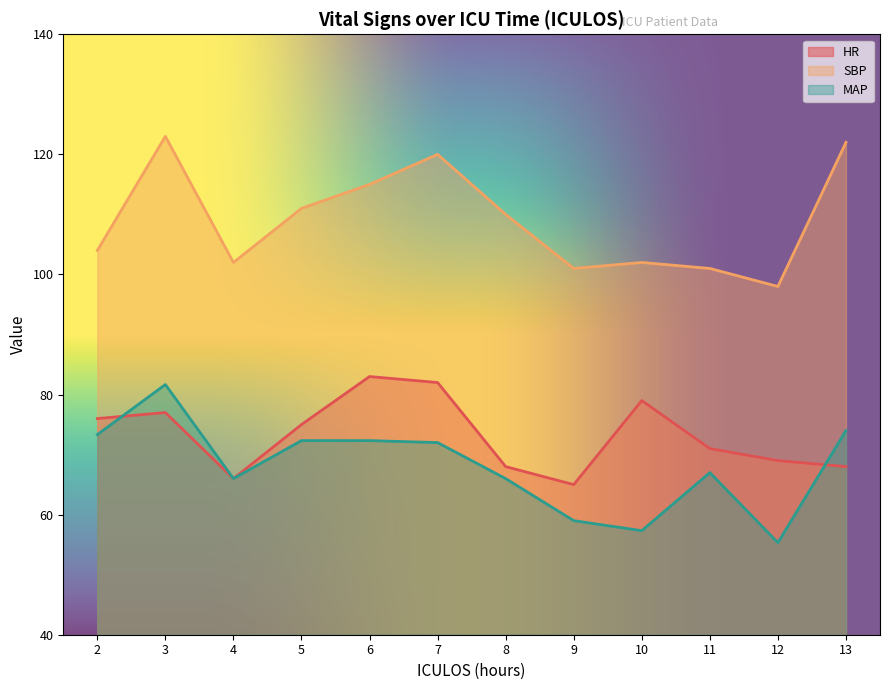

Reading left to right, what are all the values shown in this chart?

HR: 76.0	77.0	66.0	75.0	83.0	82.0	68.0	65.0	79.0	71.0	69.0	68.0
SBP: 104.0	123.0	102.0	111.0	115.0	120.0	110.0	101.0	102.0	101.0	98.0	122.0
MAP: 73.3	81.7	66.0	72.3	72.3	72.0	66.0	59.0	57.3	67.0	55.3	74.0